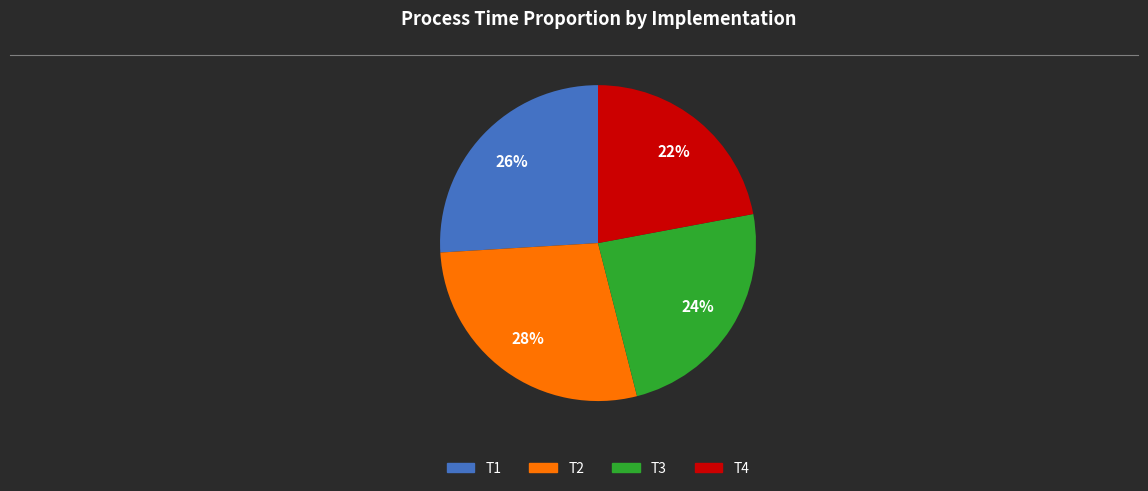

The T4 slice represents 29% of the pie. True or false?

False